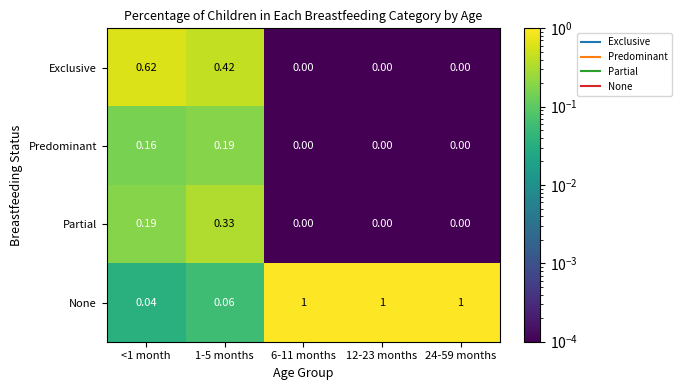

Which series has the largest range (max minus min)?

None